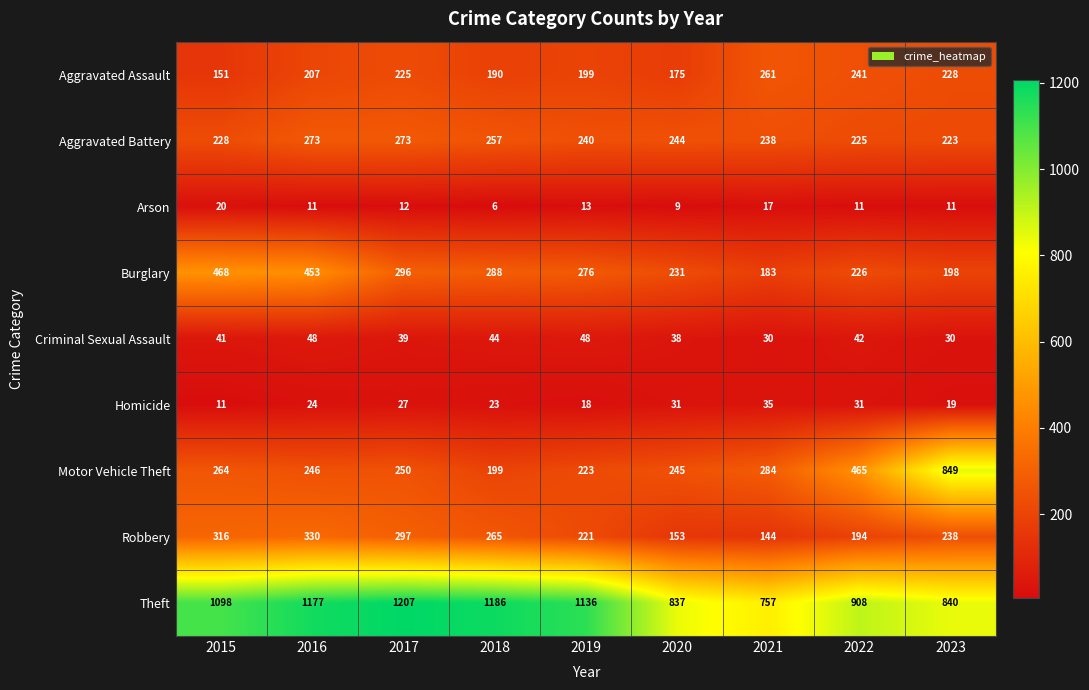

How many data points does each series have?

9